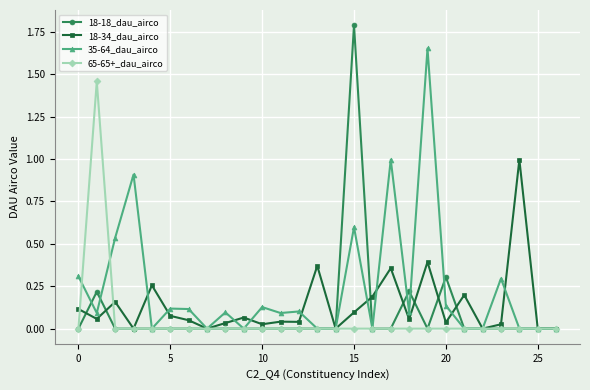

List the series in order of their overall mean, highest first.

35-64_dau_airco, 18-34_dau_airco, 18-18_dau_airco, 65-65+_dau_airco